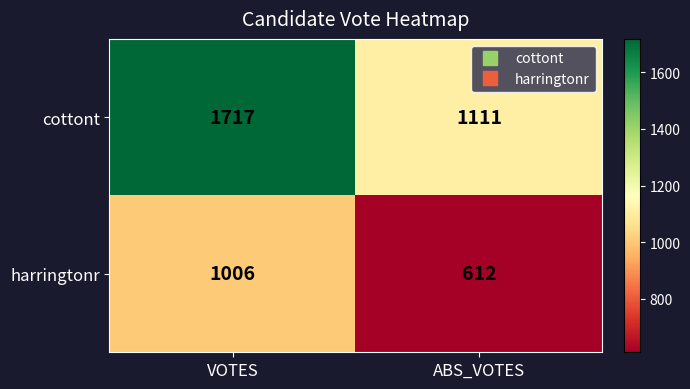

Rank the series by their average value, from lowest to highest.

harringtonr, cottont